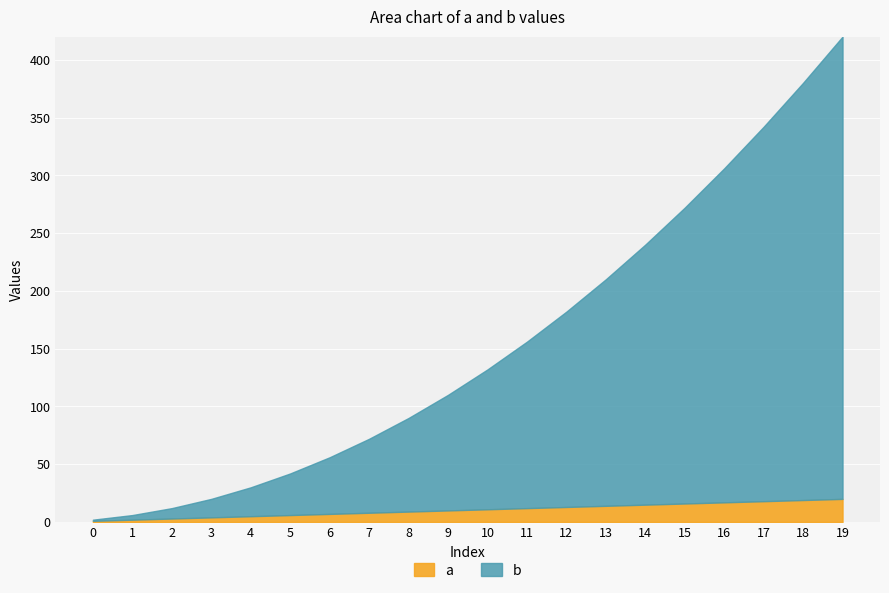

Reading right to left, list all the values displayed in this chart.

a: 19=20	18=19	17=18	16=17	15=16	14=15	13=14	12=13	11=12	10=11	9=10	8=9	7=8	6=7	5=6	4=5	3=4	2=3	1=2	0=1
b: 19=400	18=361	17=324	16=289	15=256	14=225	13=196	12=169	11=144	10=121	9=100	8=81	7=64	6=49	5=36	4=25	3=16	2=9	1=4	0=1